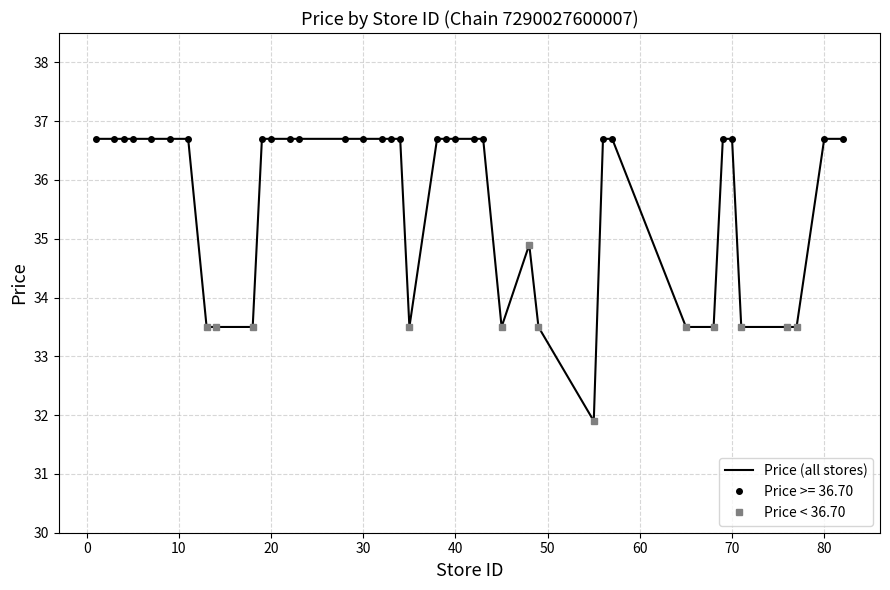

True or false: Min Price and Avg Price cross at least once.

False